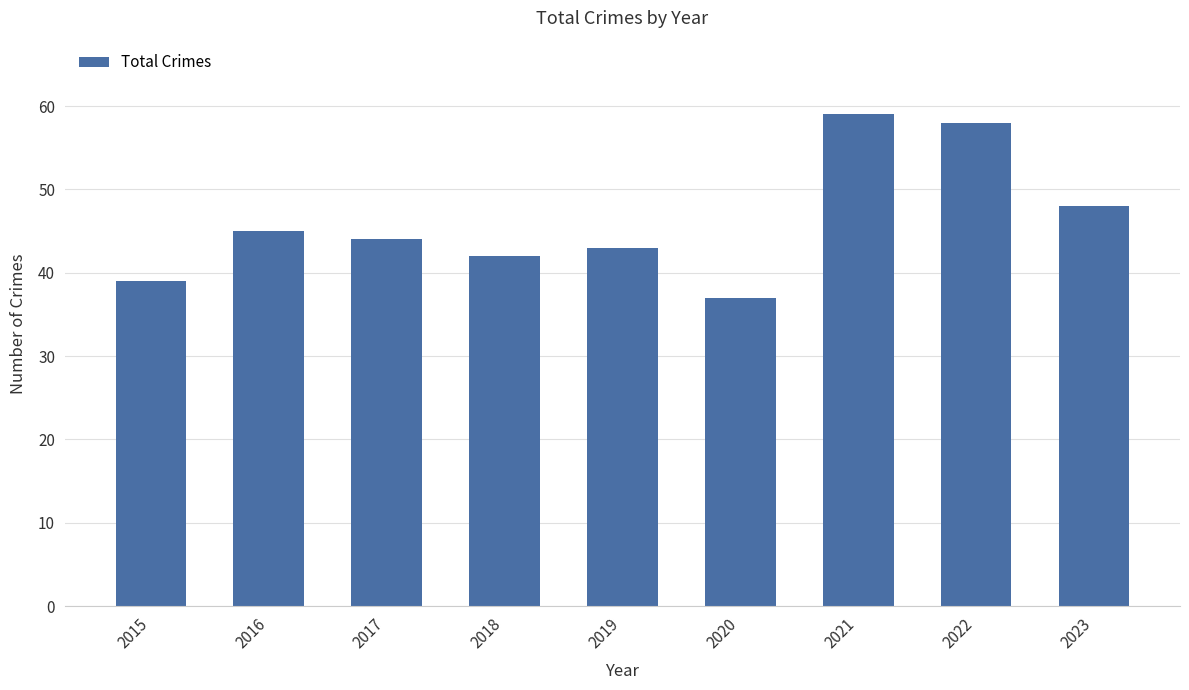

Reading right to left, what are all the values shown in this chart?

2023=48	2022=58	2021=59	2020=37	2019=43	2018=42	2017=44	2016=45	2015=39